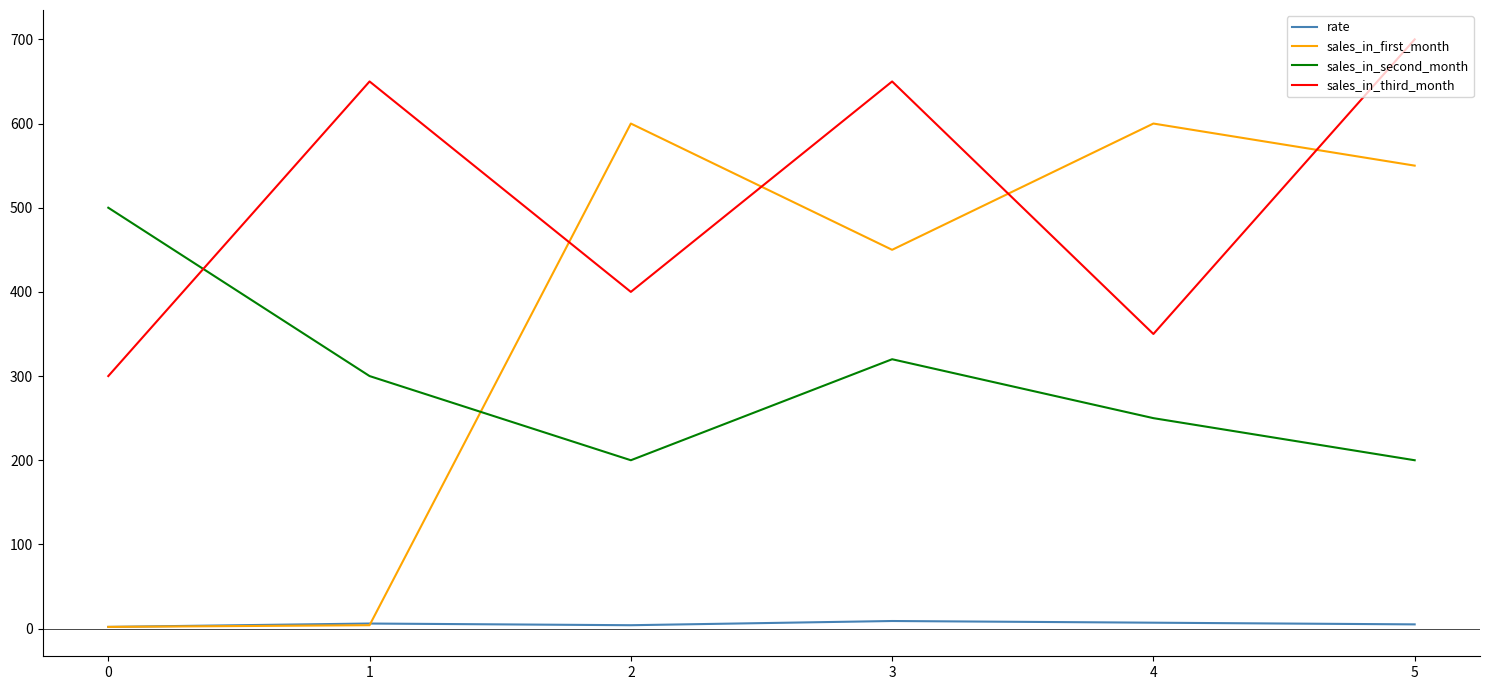

At which category does the chart reach its peak across all series?

5